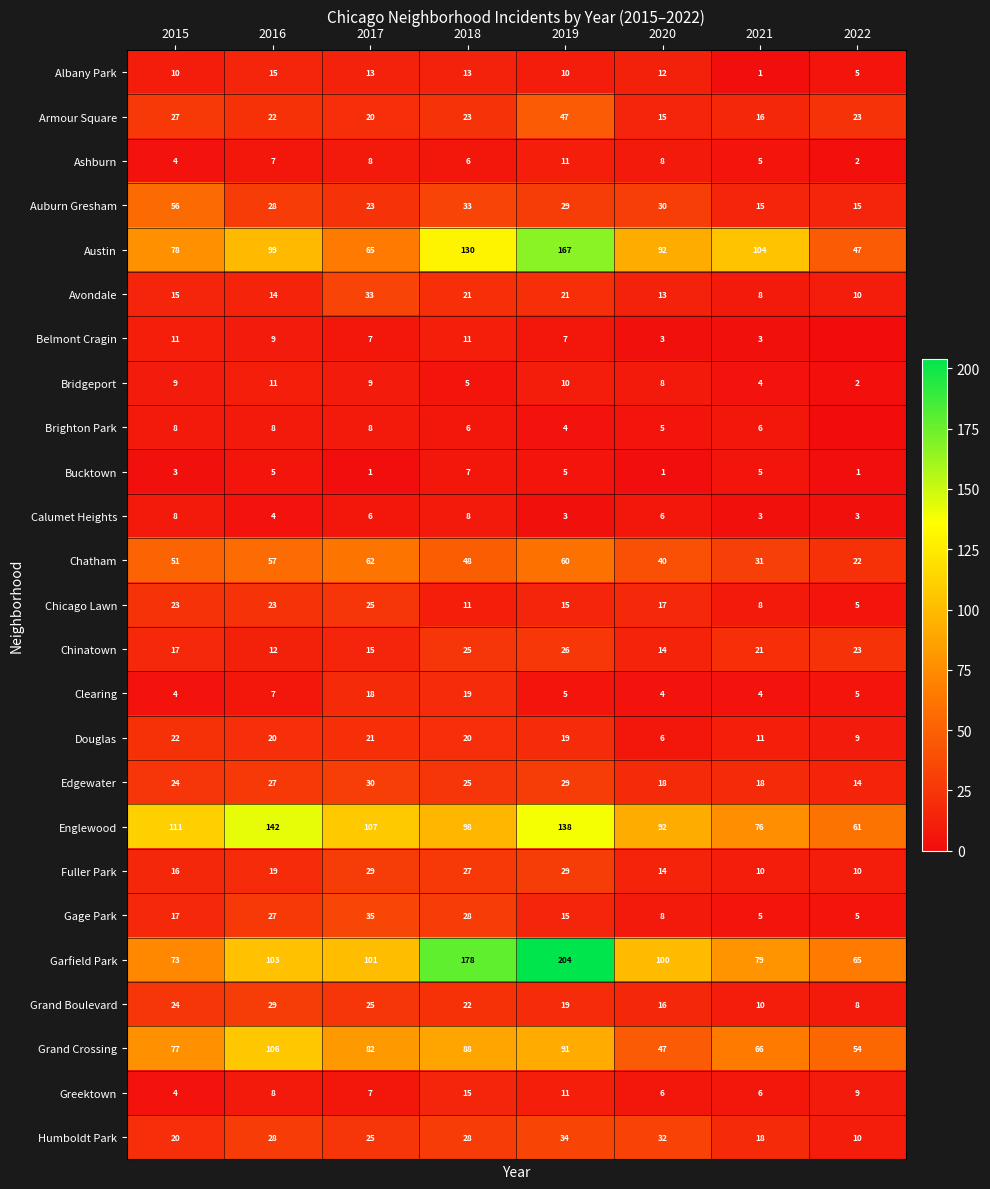

What is the difference between the highest and lowest values at 2018?

173